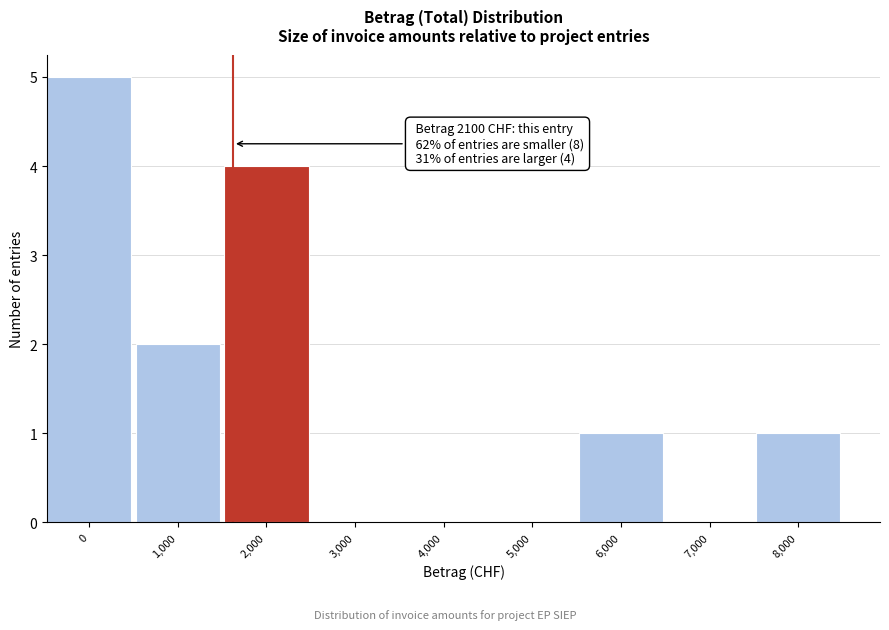

What is the change in value from 0 to 1,000?

-3